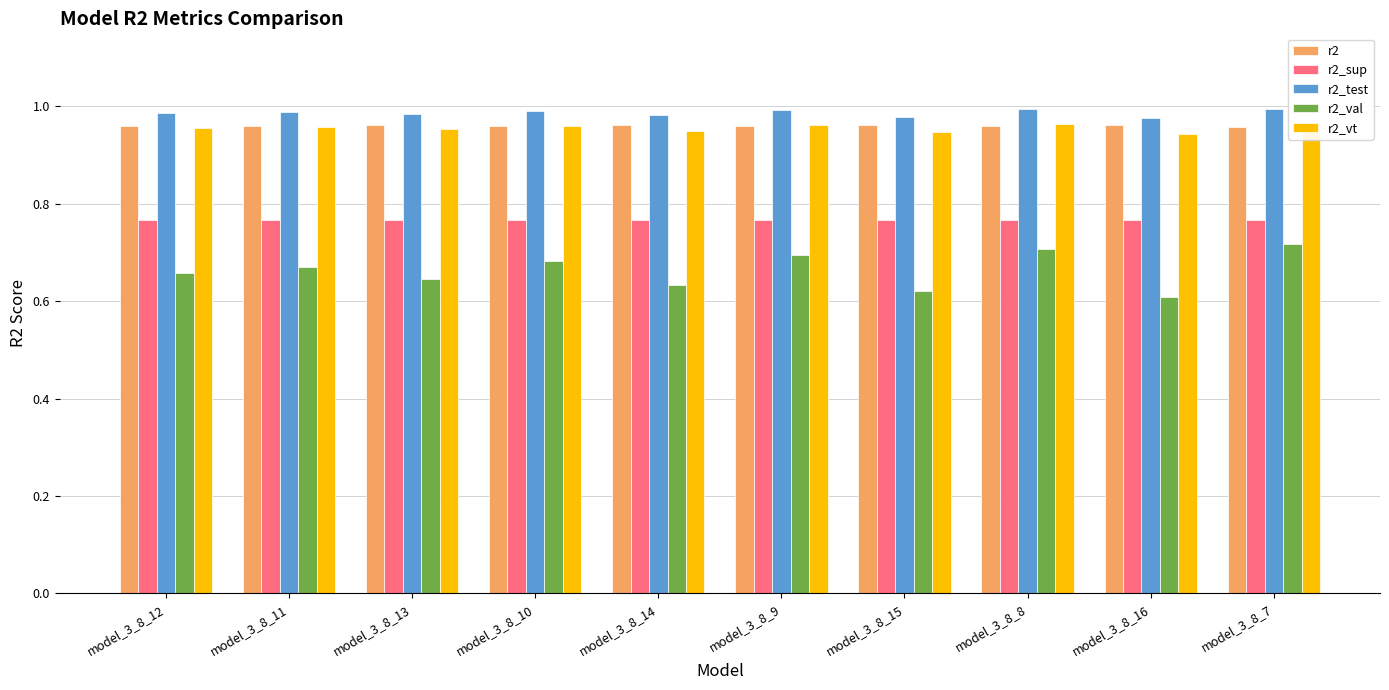

Count the number of categories in the chart.

10